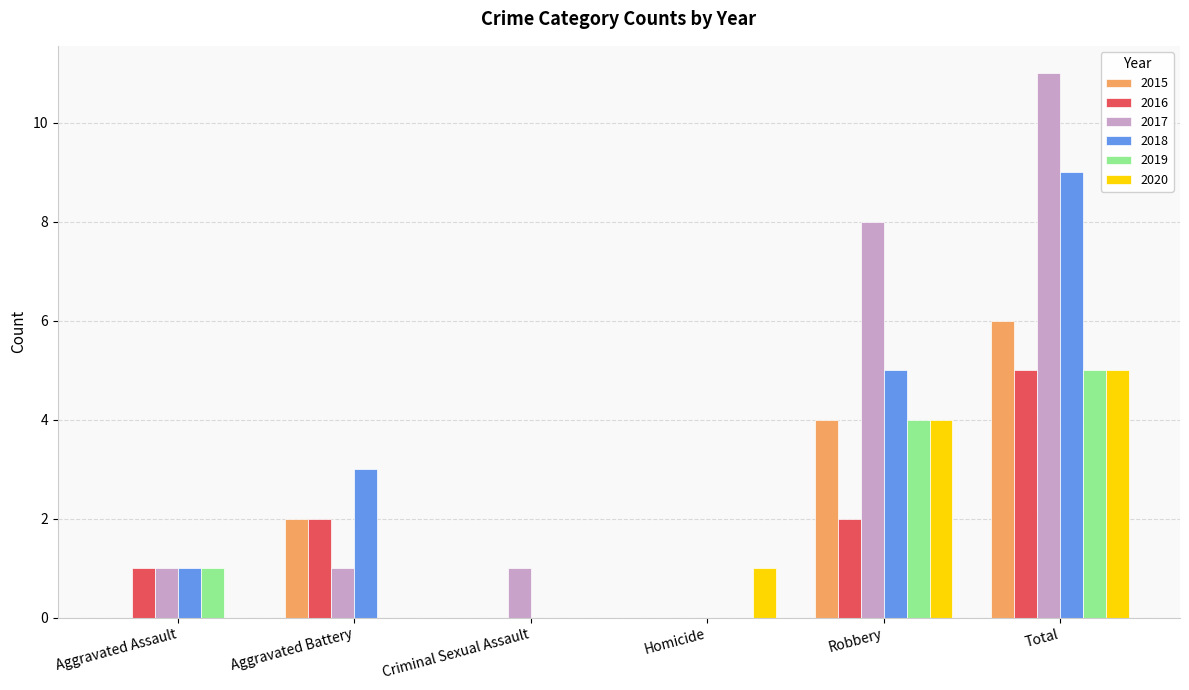

True or false: 2017 has a value of 1 at Criminal Sexual Assault.

True